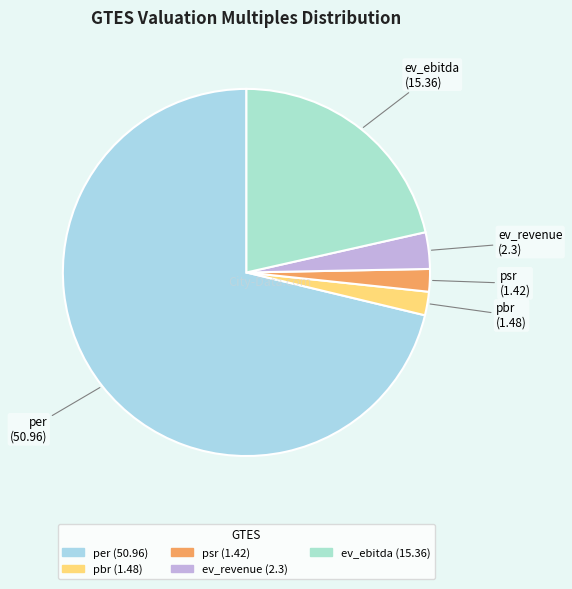

How many slices are in this pie chart?

5